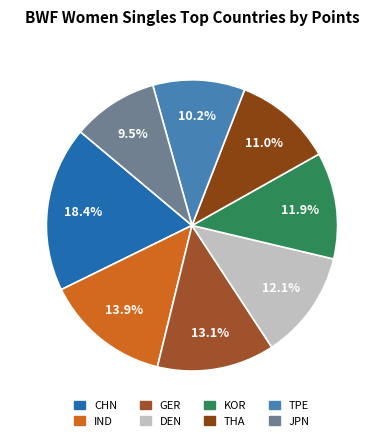

Rank the categories by value from highest to lowest.

CHN, IND, GER, DEN, KOR, THA, TPE, JPN